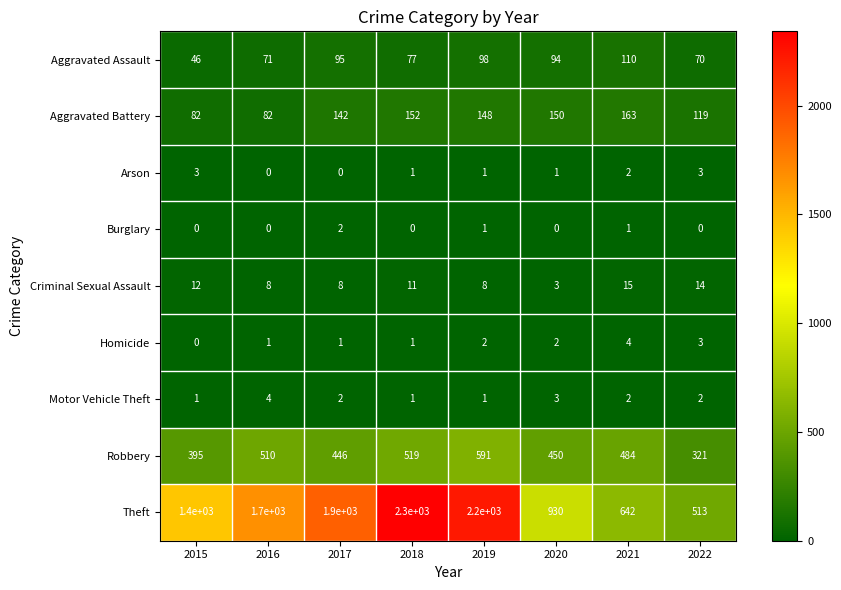

Is it true that Theft equals 485 at 2019?

False